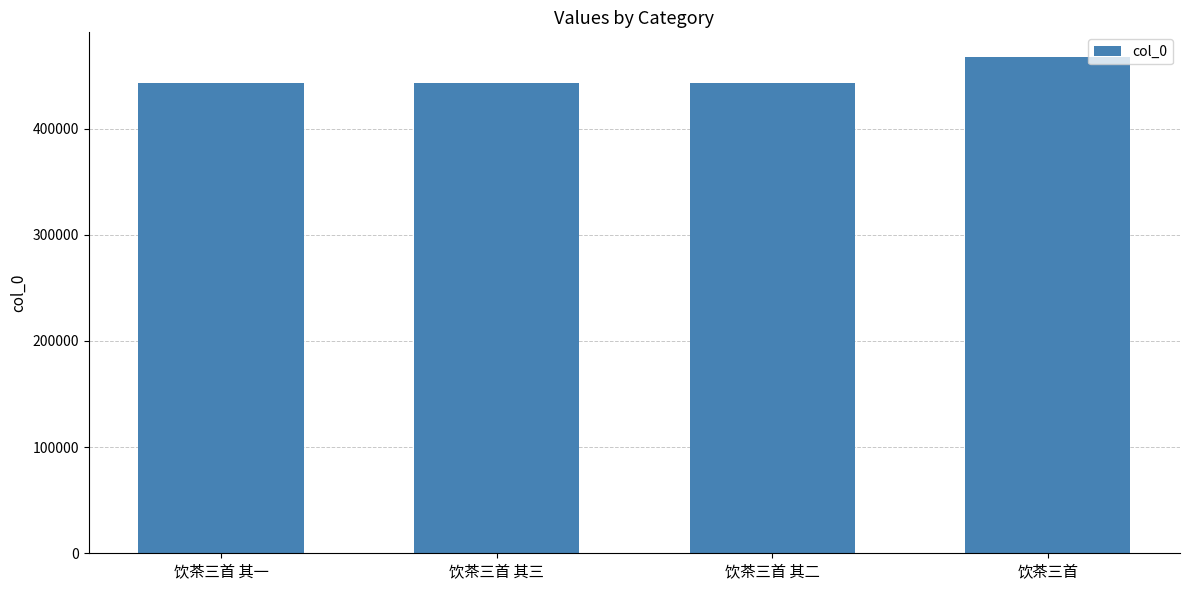

What is the difference between the maximum and minimum values?

24754